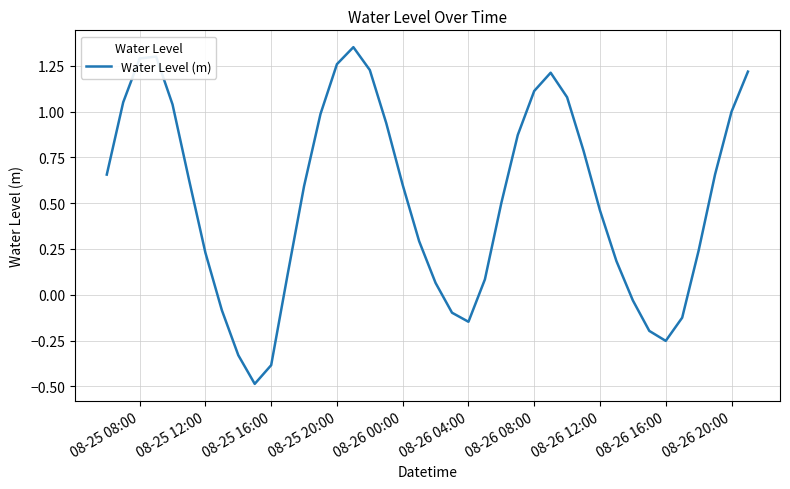

What is the difference between the maximum and minimum values?

1.8